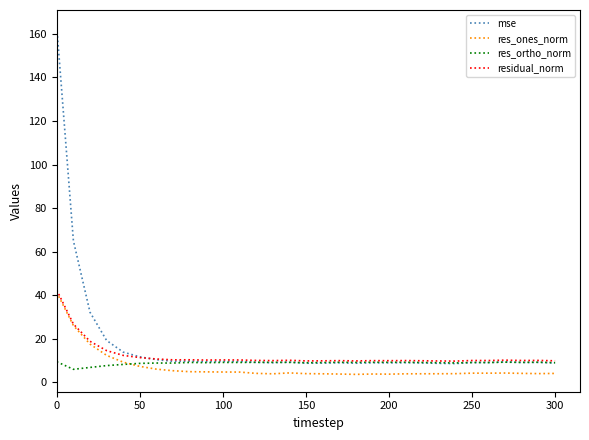

Which series has the largest range (max minus min)?

mse